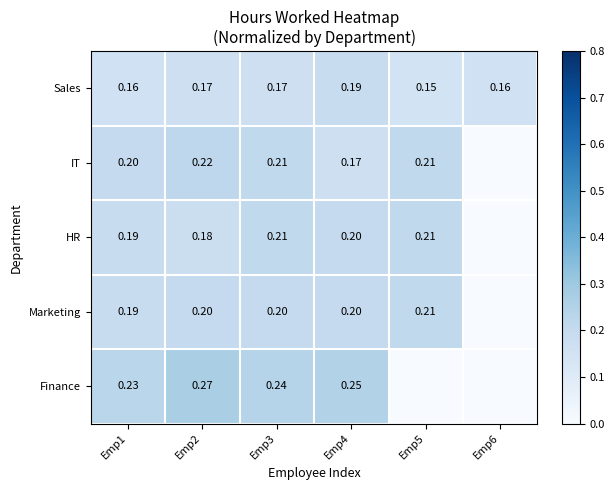

What is the difference between the highest and lowest values at Emp5?

0.2